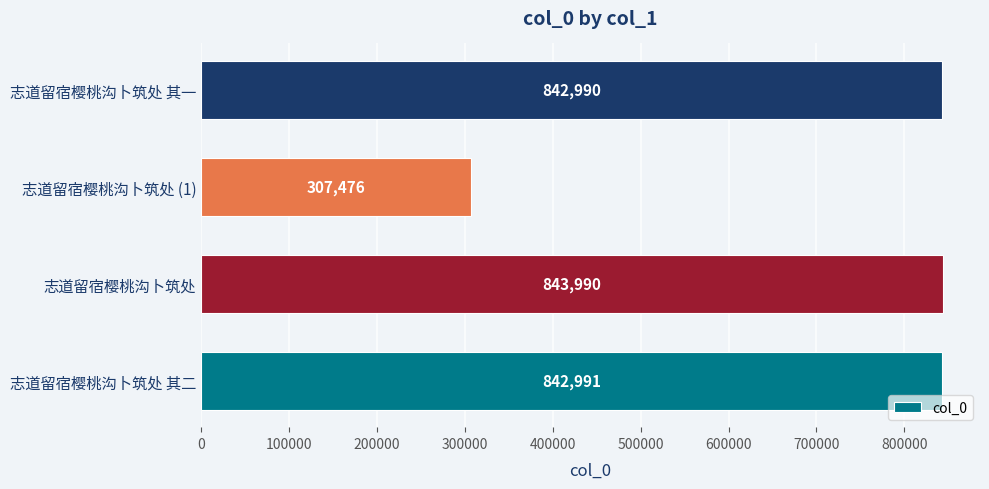

What is the change in value from 志道留宿樱桃沟卜筑处 to 志道留宿樱桃沟卜筑处 (1)?

-536514